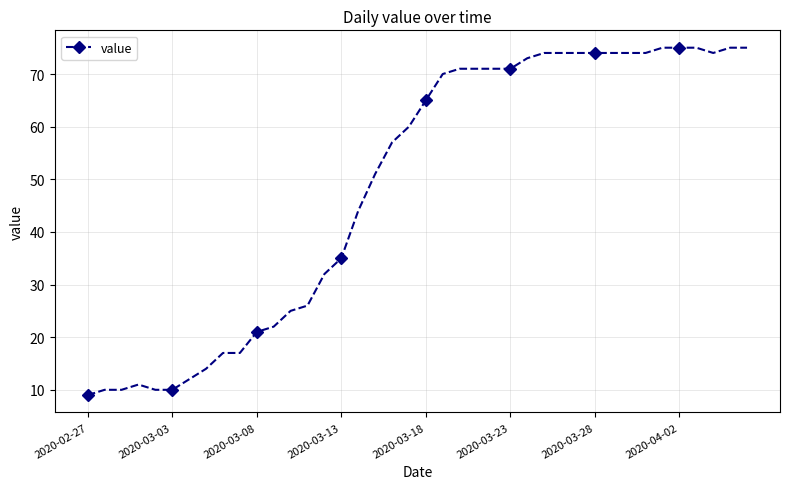

What is the value of the 5th point from the left?

10